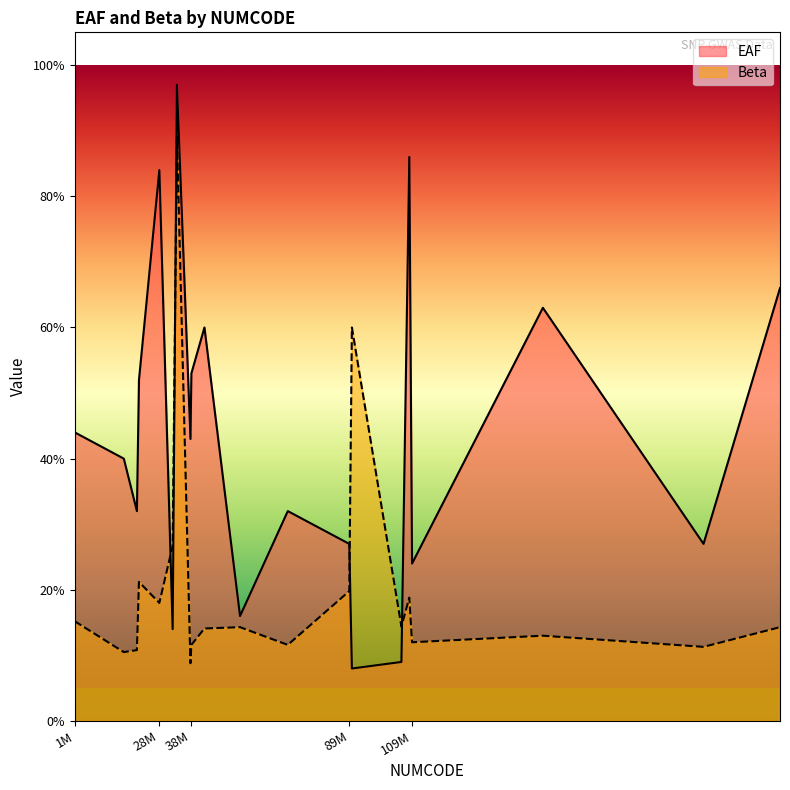

Rank the series by their average value, from lowest to highest.

Beta, EAF